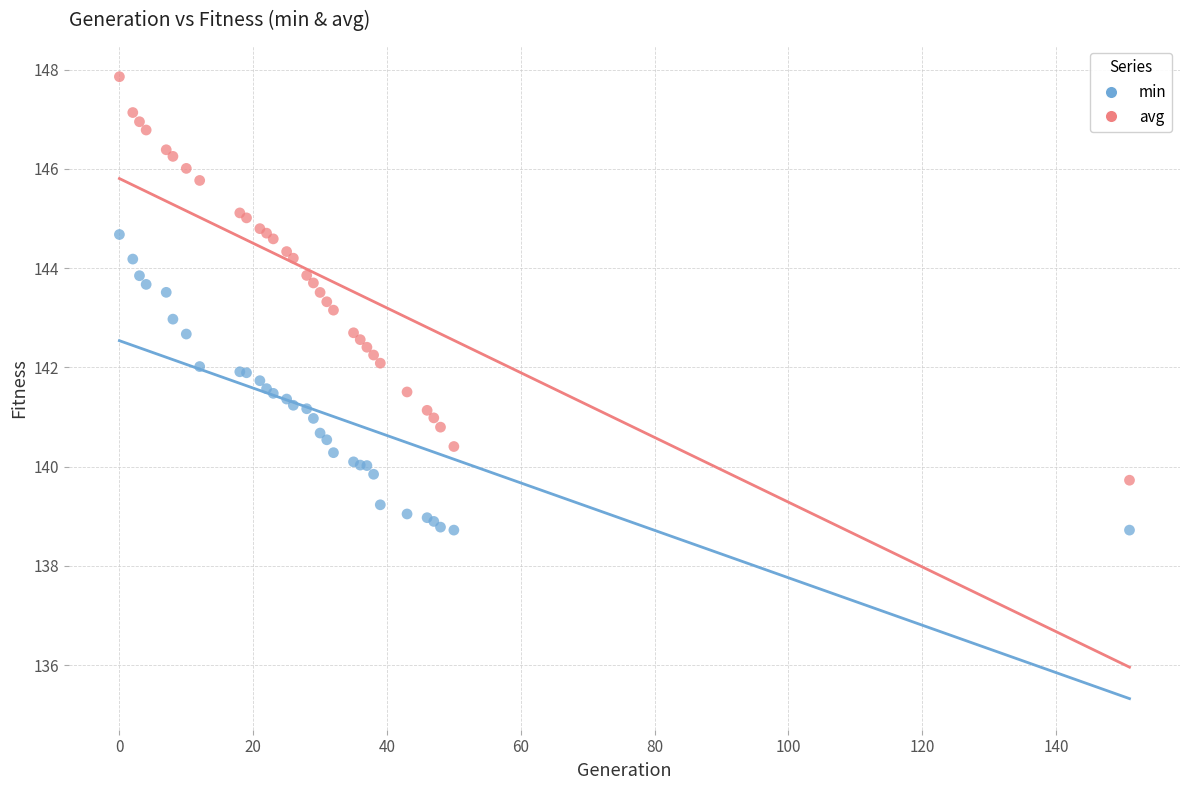

Which series contains the lowest Y value?

min